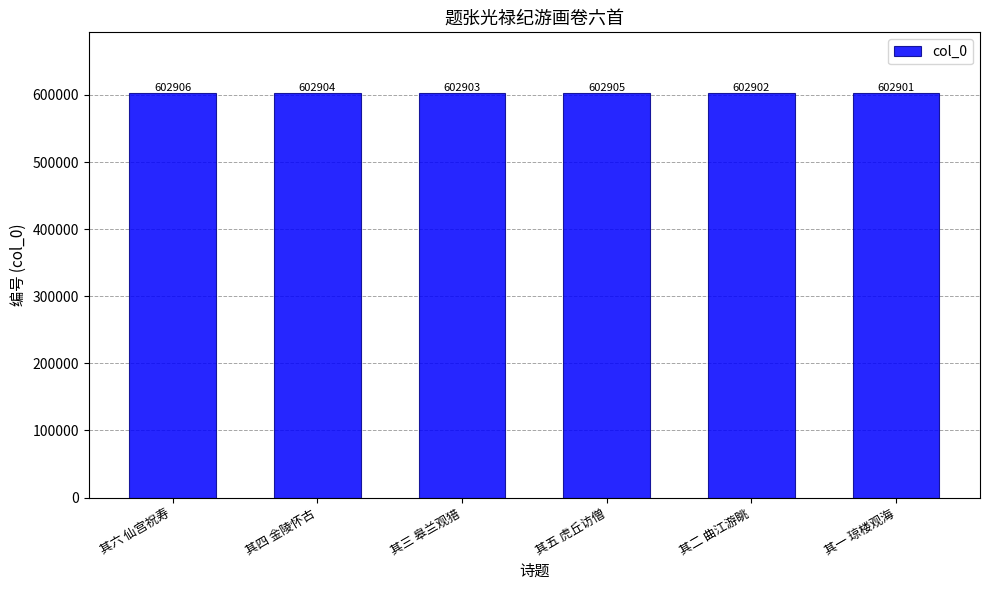

Between 其六 仙宫祝寿 and 其三 皋兰观猎, which is larger?

其六 仙宫祝寿